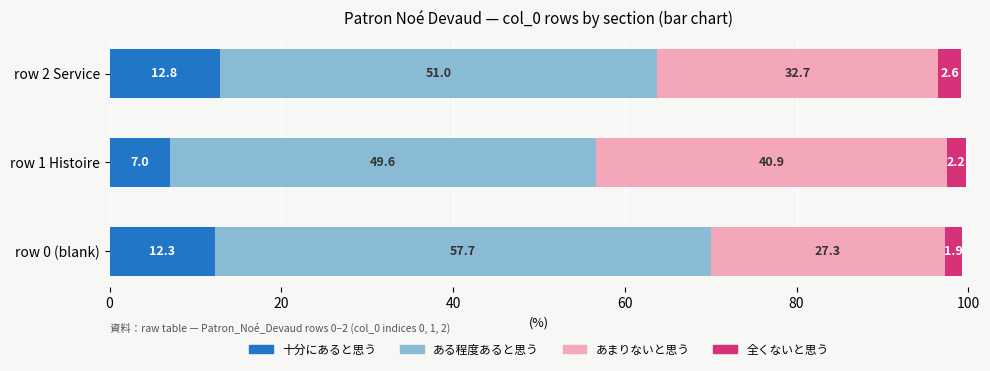

The 十分にあると思う series shows 7.0 at row 1 Histoire. True or false?

True